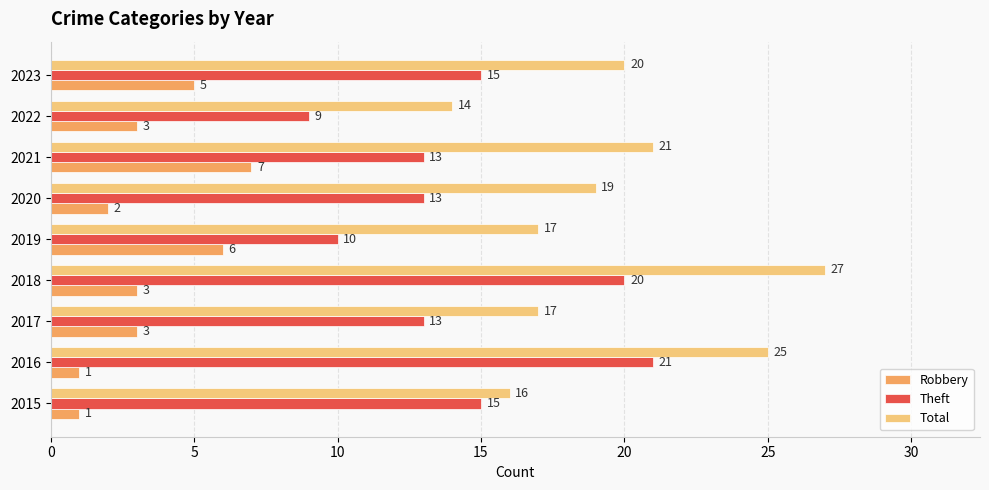

Rank the series by their average value, from highest to lowest.

Total, Theft, Robbery